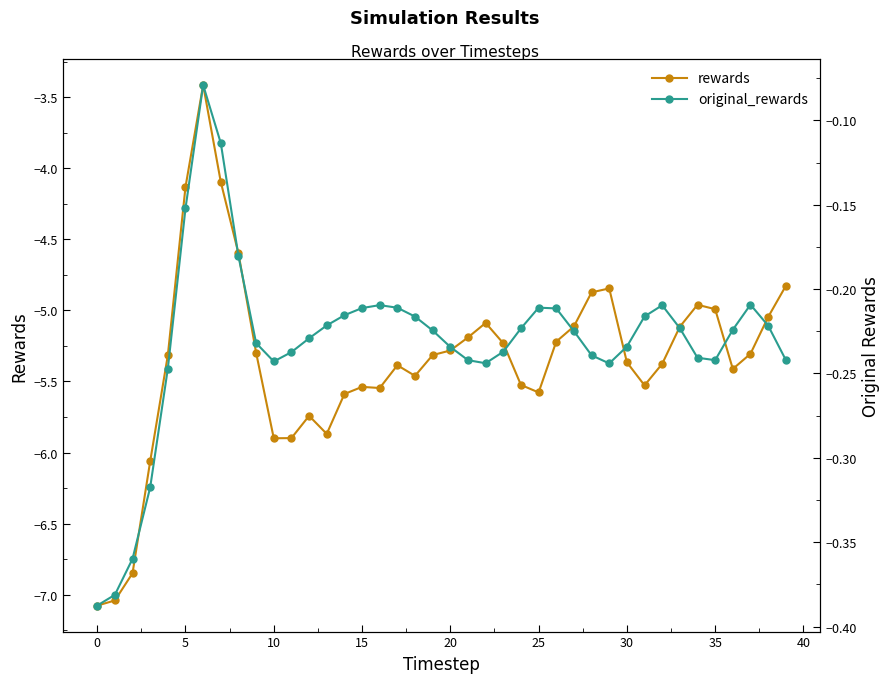

How many values in the rewards series exceed -5?

9